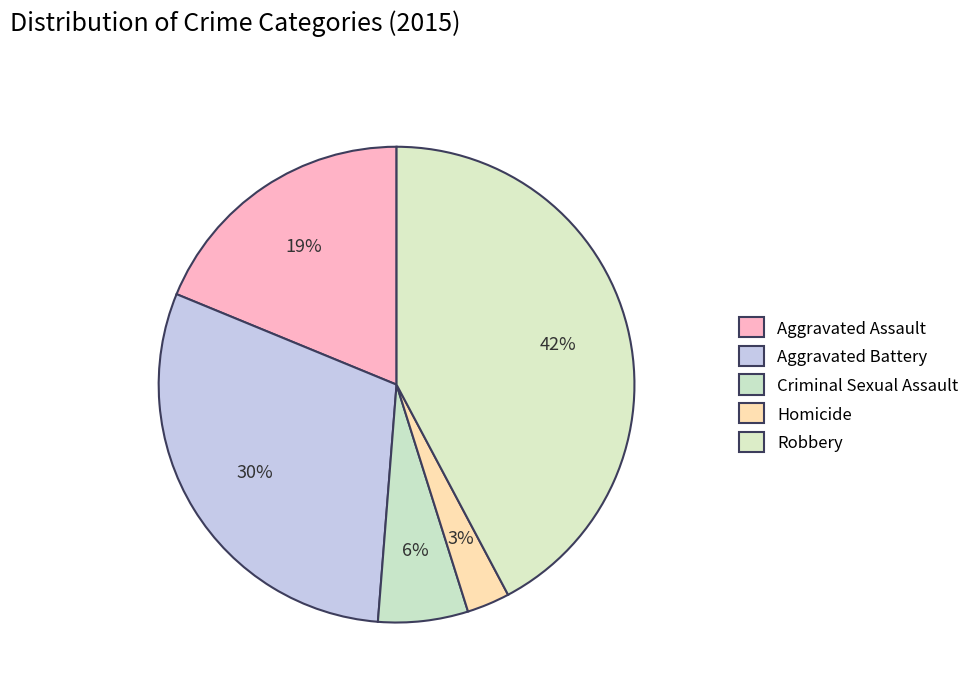

How many segments does this pie chart have?

5